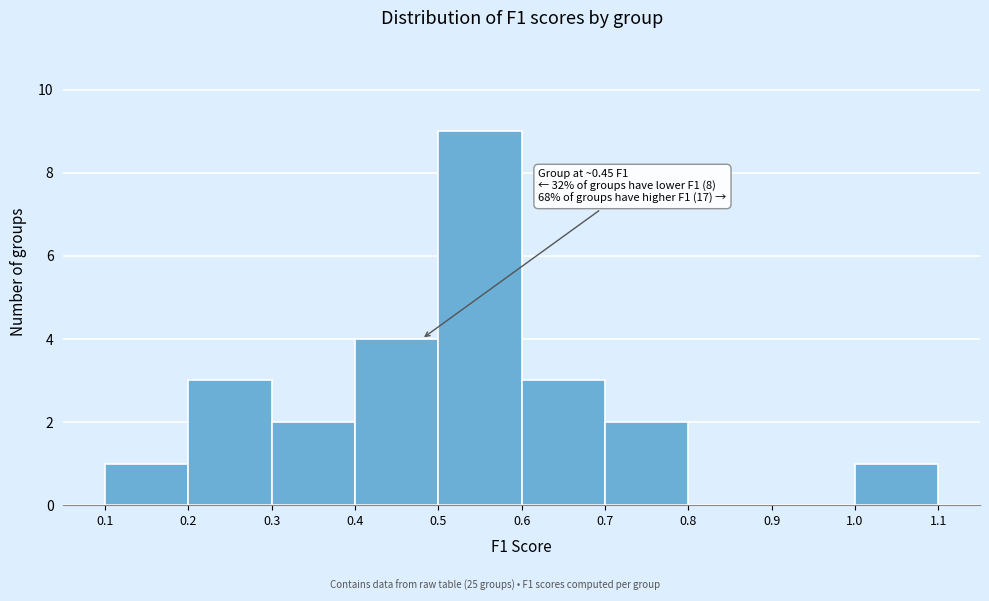

Over which range of the x-axis is the bar tallest?

0.5 to 0.6